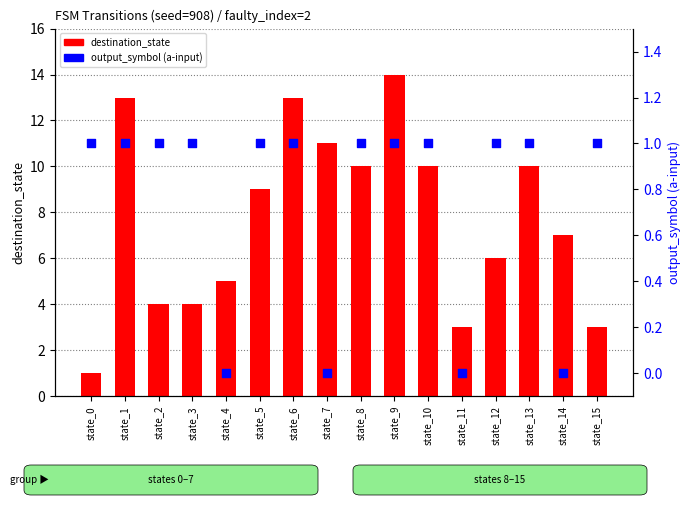

At how many categories does at least one series exceed 2?

15